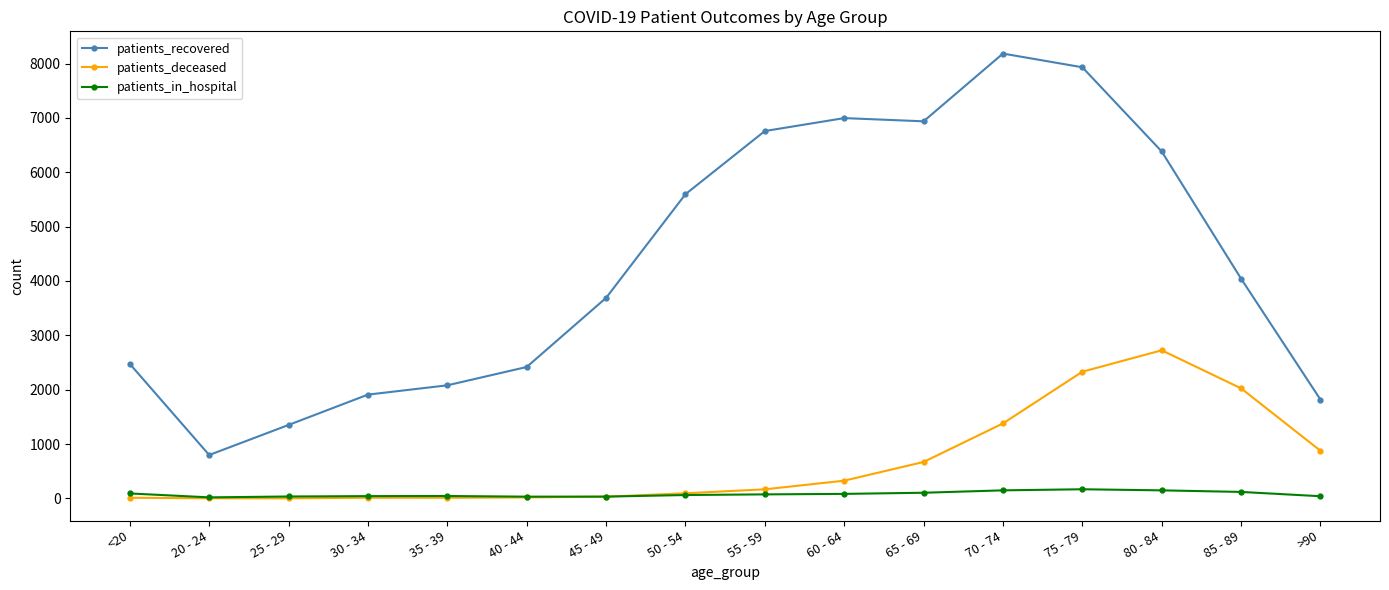

Rank the series by their maximum value, from lowest to highest.

patients_in_hospital, patients_deceased, patients_recovered